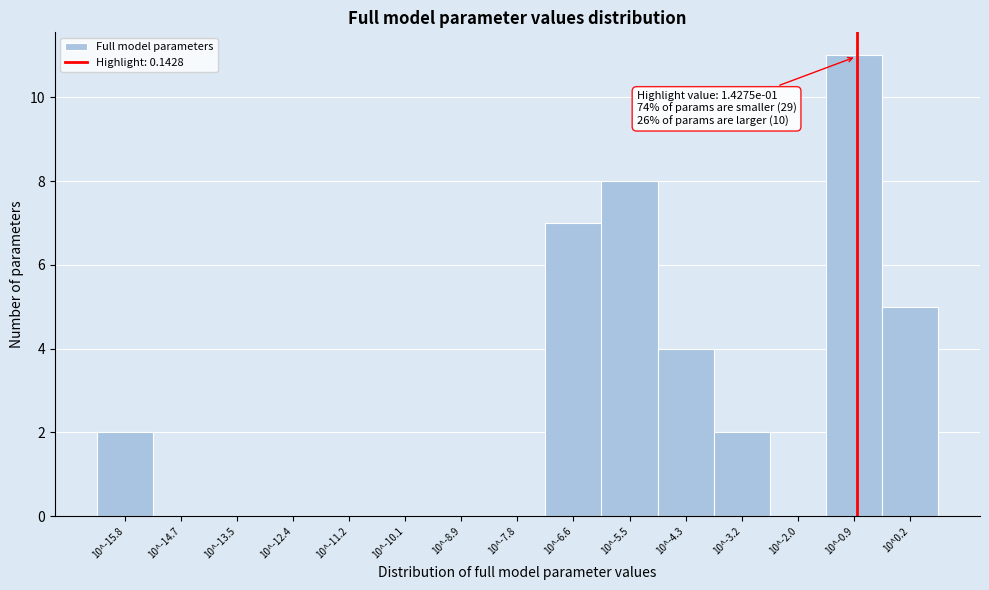

Reading left to right, what are all the values shown in this chart?

10^-15.8=2	10^-14.7=0	10^-13.5=0	10^-12.4=0	10^-11.2=0	10^-10.1=0	10^-8.9=0	10^-7.8=0	10^-6.6=7	10^-5.5=8	10^-4.3=4	10^-3.2=2	10^-2.0=0	10^-0.9=11	10^0.2=5